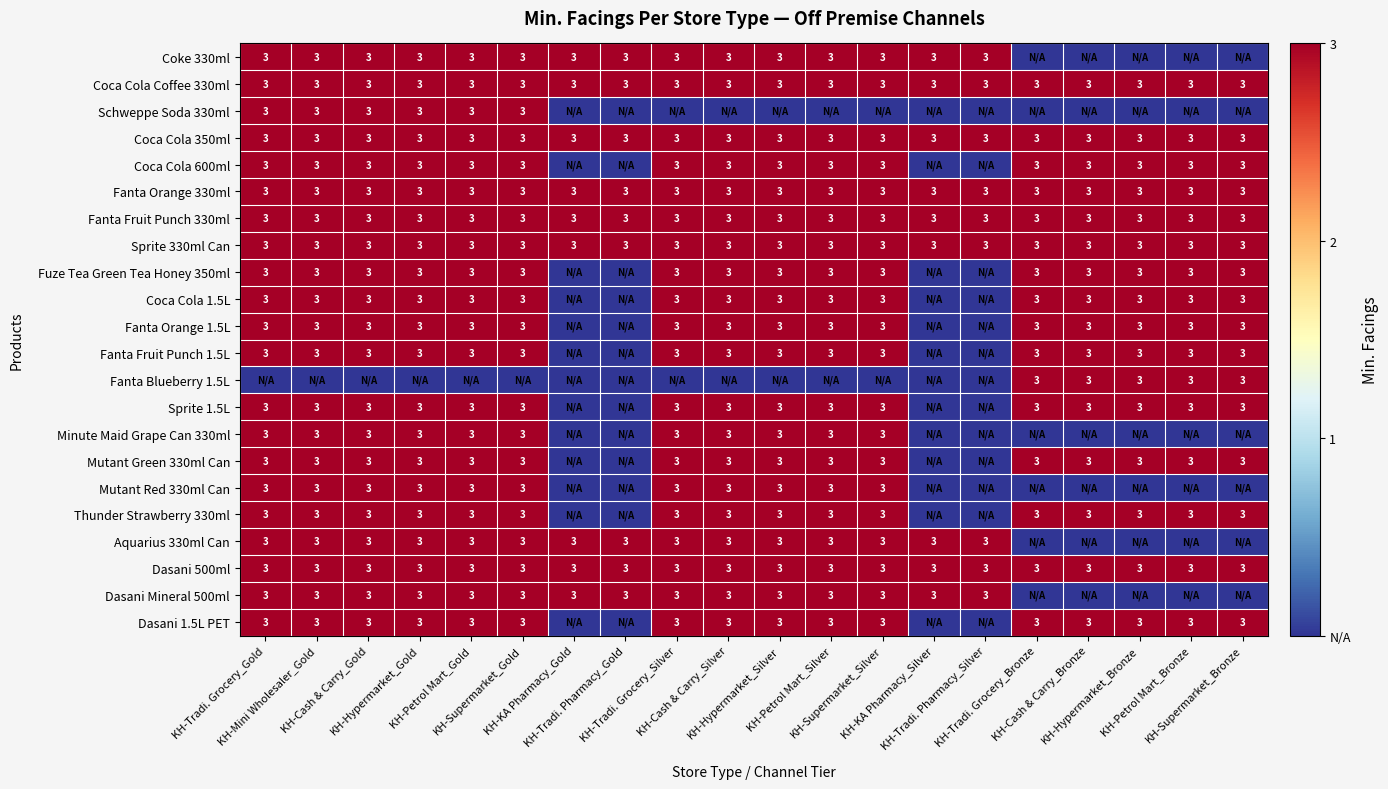

What is the maximum value for Fanta Orange 330ml?

3